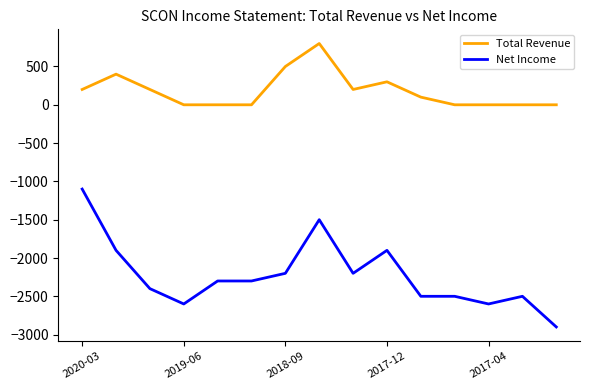

True or false: Total Revenue and Net Income intersect in this chart.

False